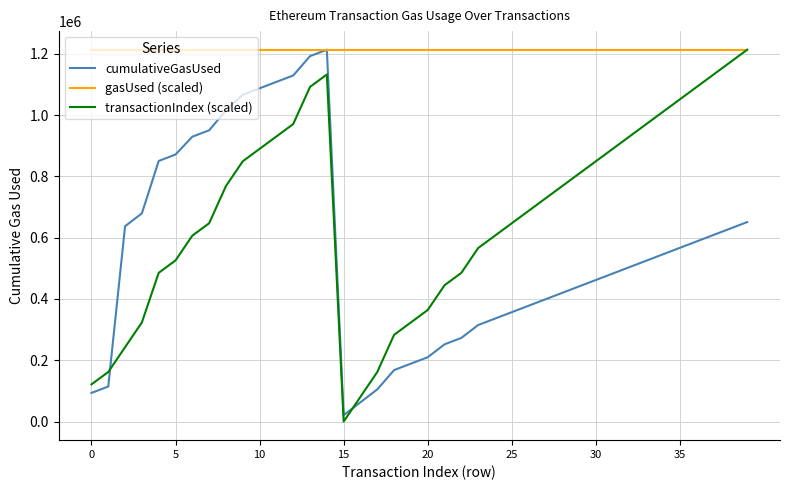

What is the maximum value shown in the chart?

1213414.0